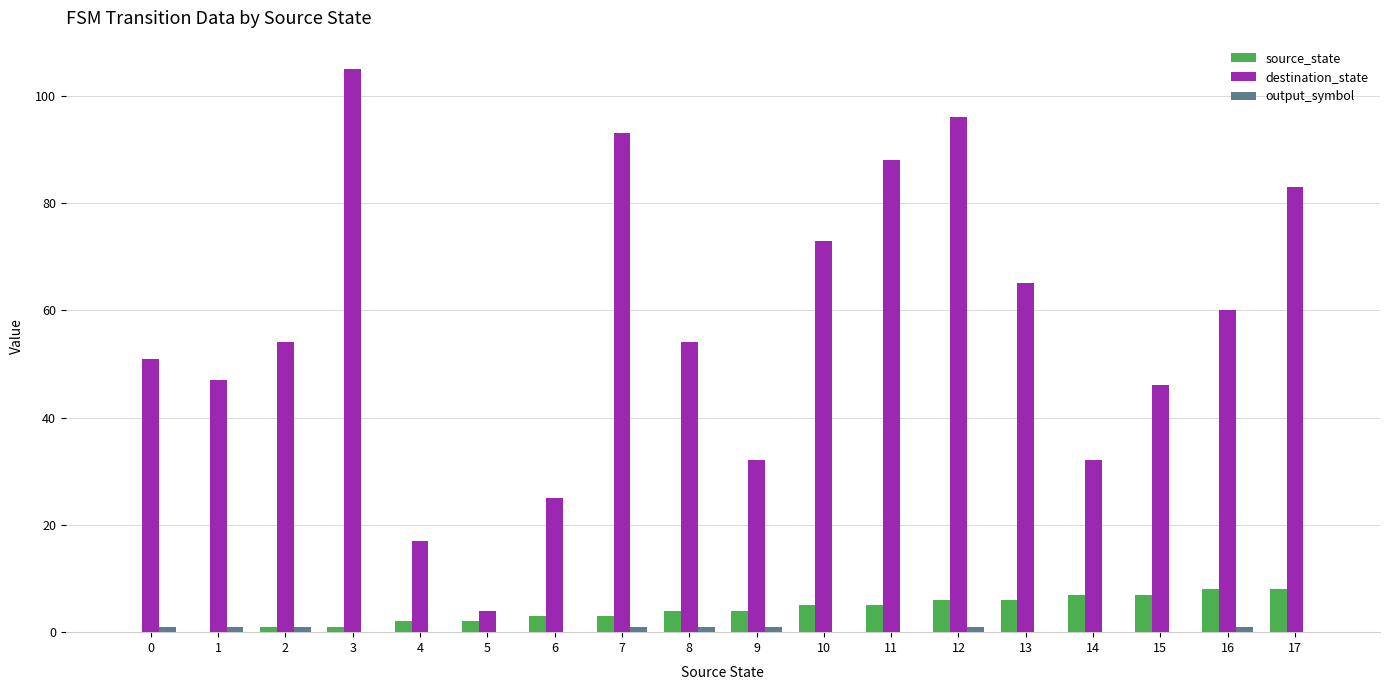

What is the greatest value displayed?

105